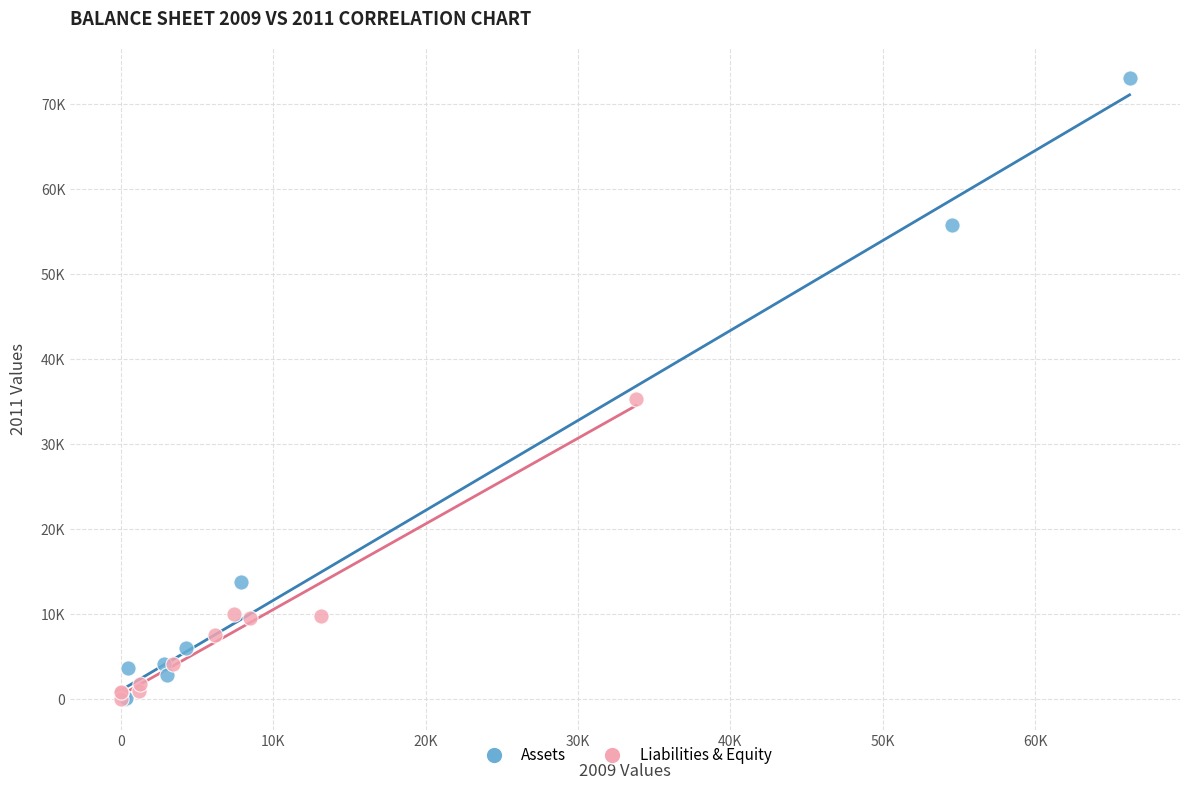

What are all the series names shown in the legend?

Assets, Liabilities & Equity